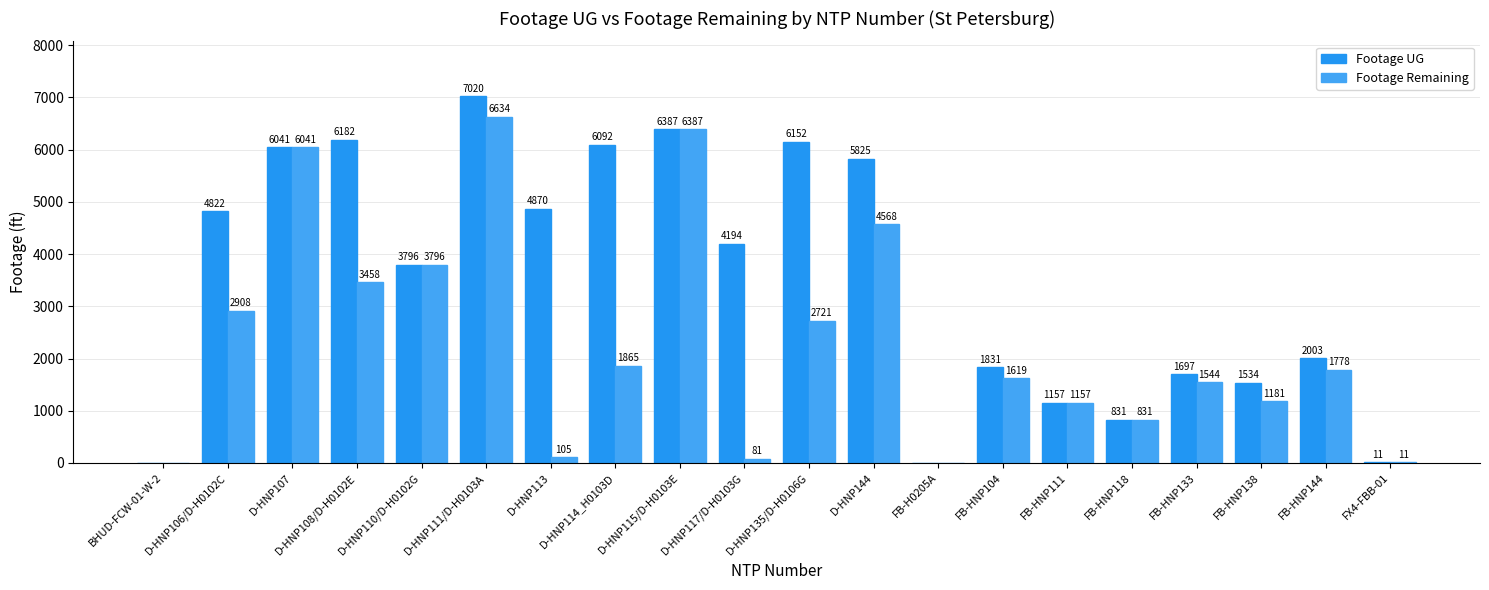

What is the difference between the maximum and minimum values in the Footage UG series?

7020